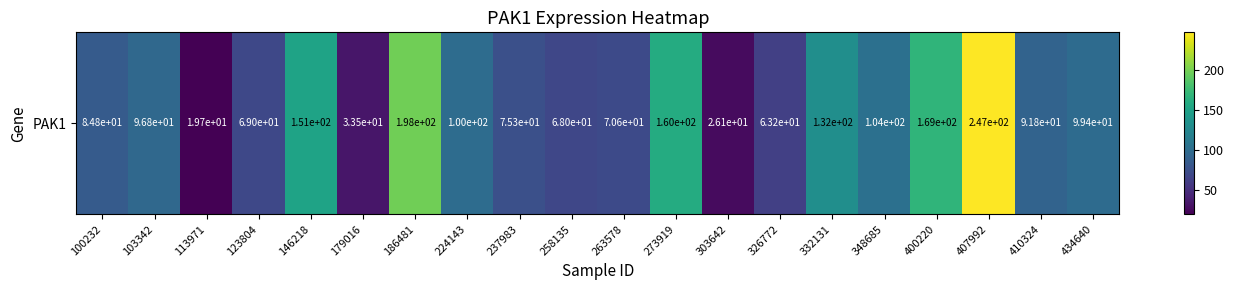

How many values are below 96?

10